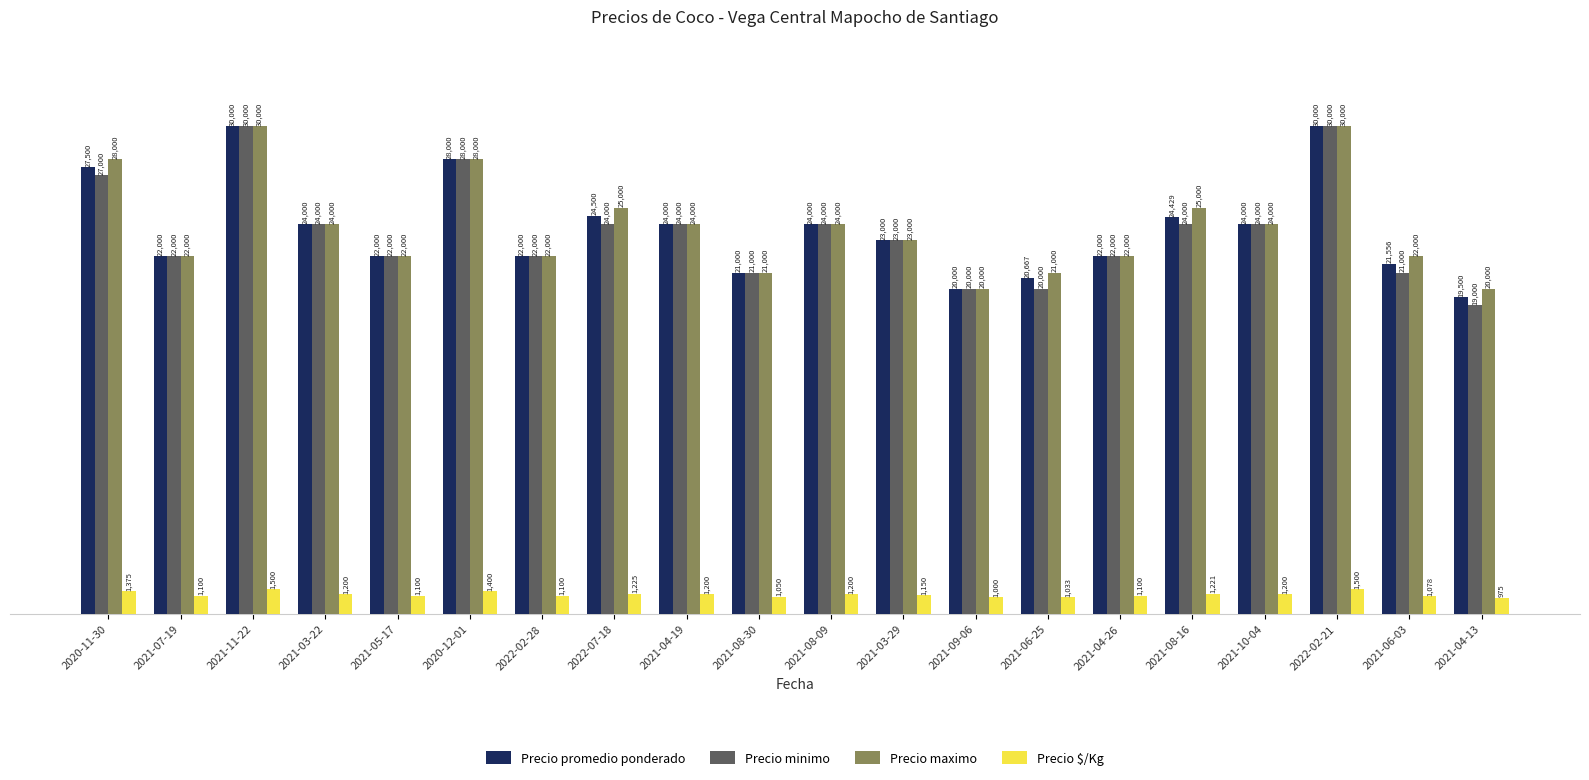

Which series has the largest total across all categories?

Precio maximo